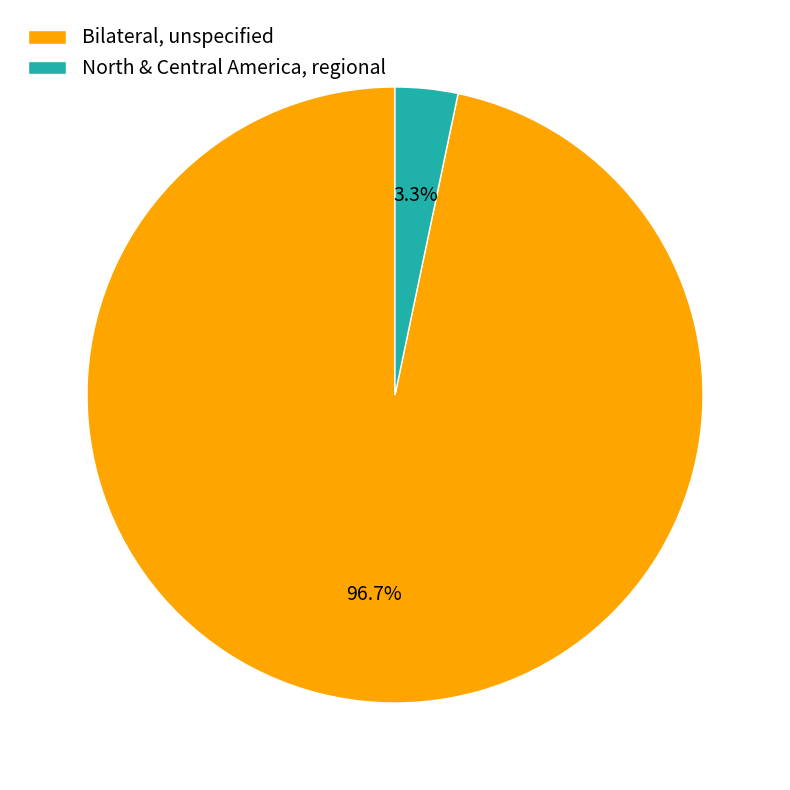

How many slices are in this pie chart?

2